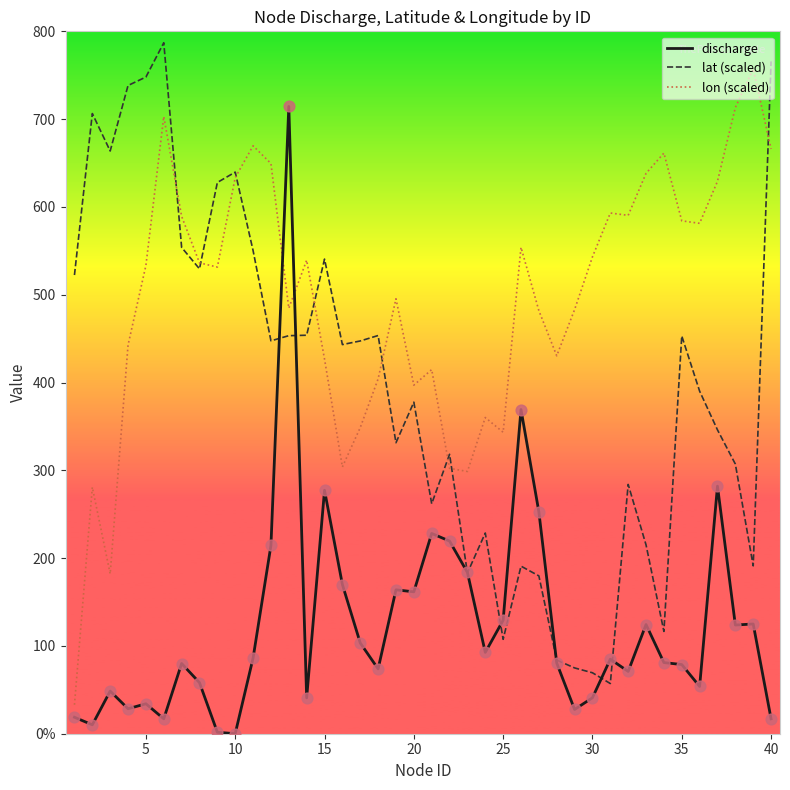

What are all the series names shown in the legend?

discharge, lat (scaled), lon (scaled)